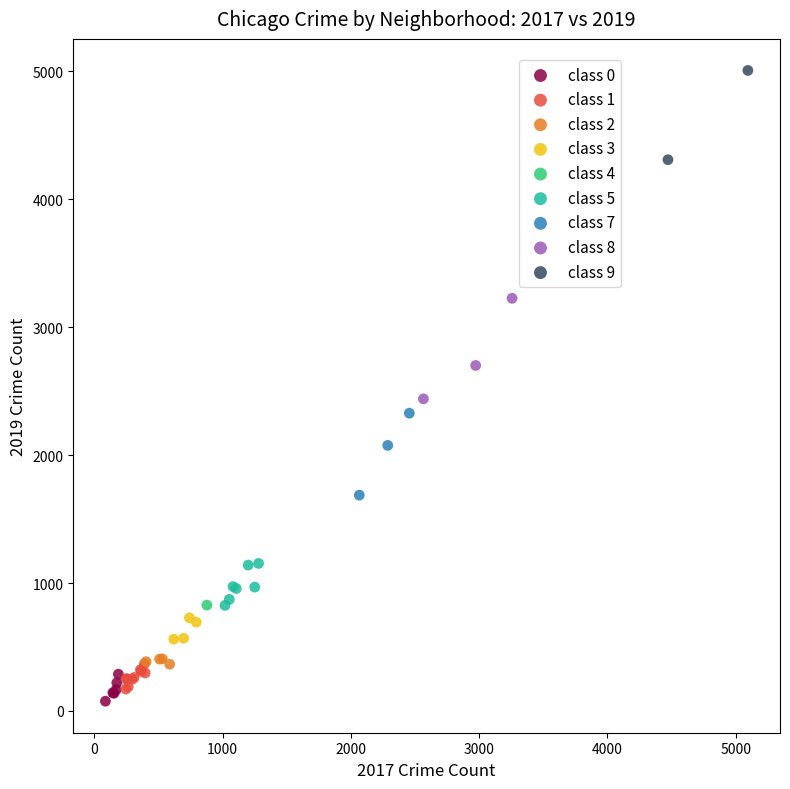

Which series contains the lowest Y value?

class 0